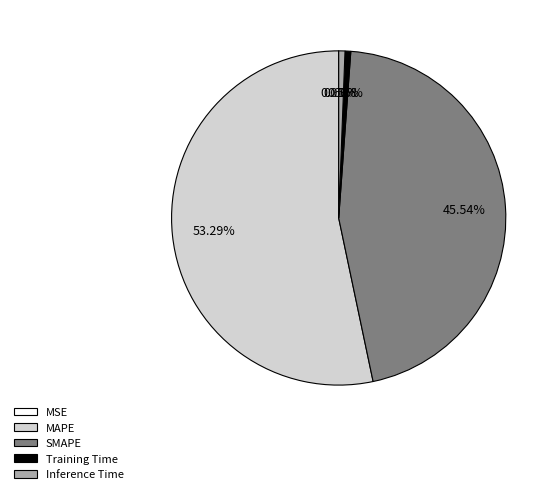

Does any single category account for the majority?

Yes